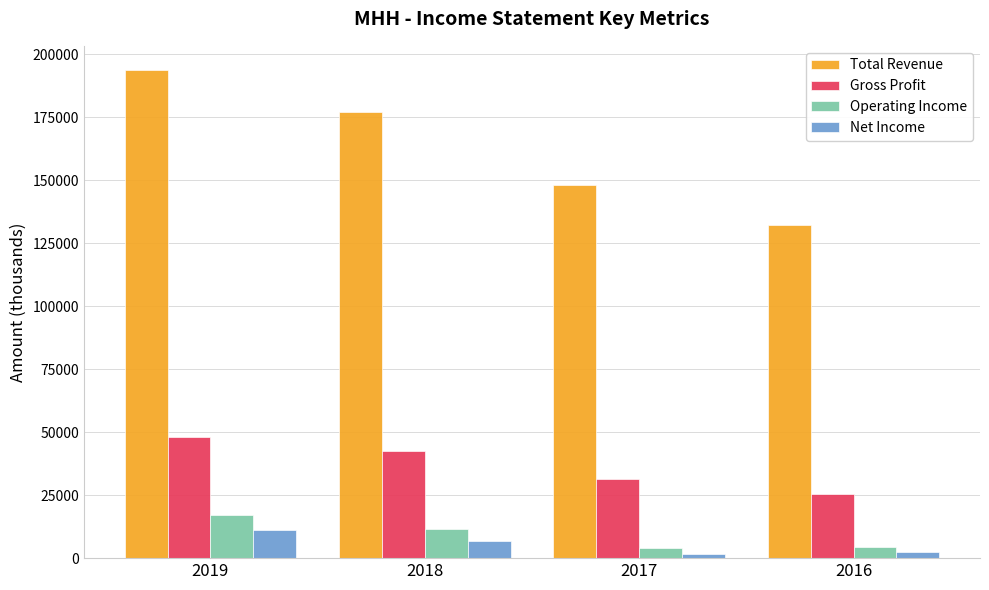

The value of Operating Income at 2017 is 4100. True or false?

True